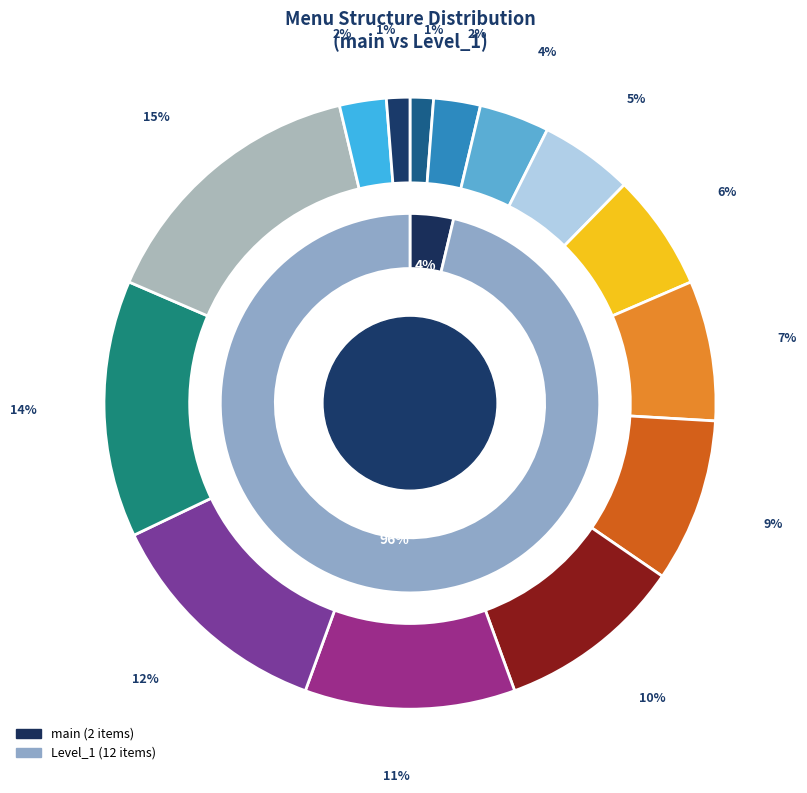

True or false: Описание курсов accounts for 7% of the total.

True